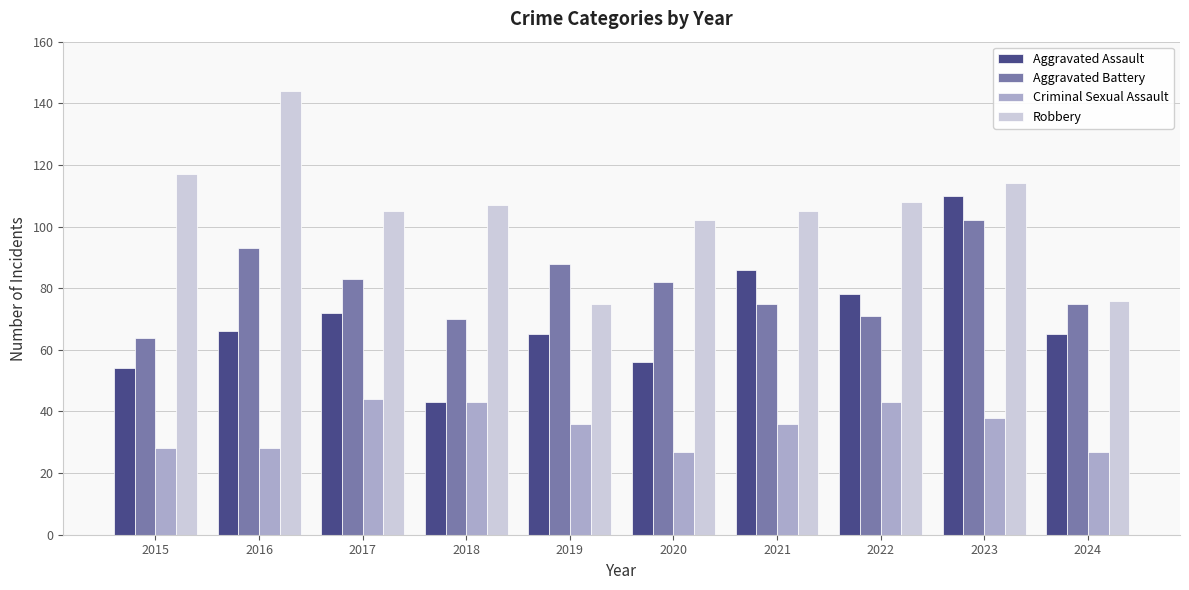

What is the difference between the Aggravated Assault values at 2017 and 2023?

38